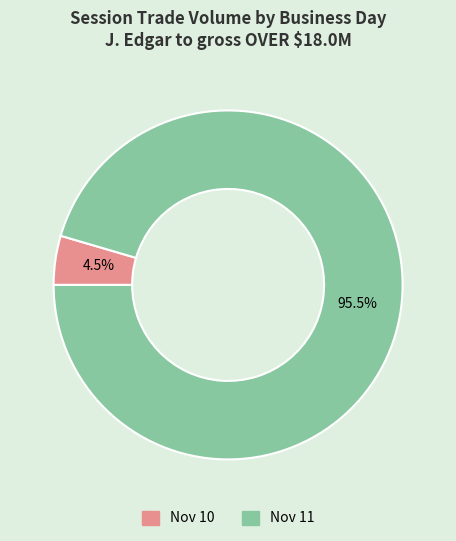

Which slice is the largest?

Nov 11